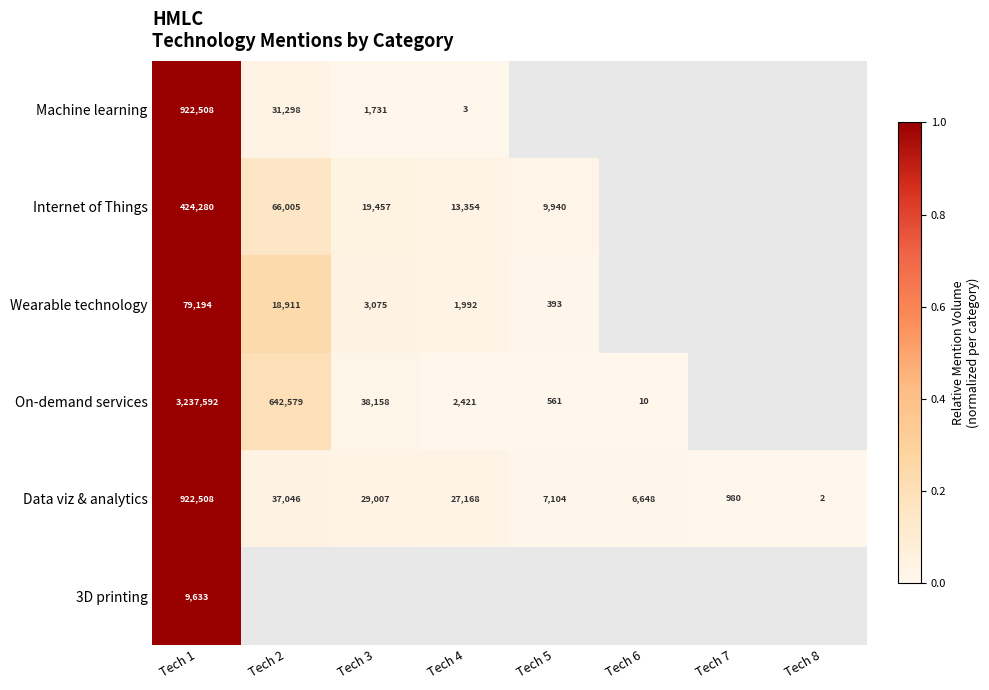

Between Tech 4 and Tech 6, which is larger?

Tech 4